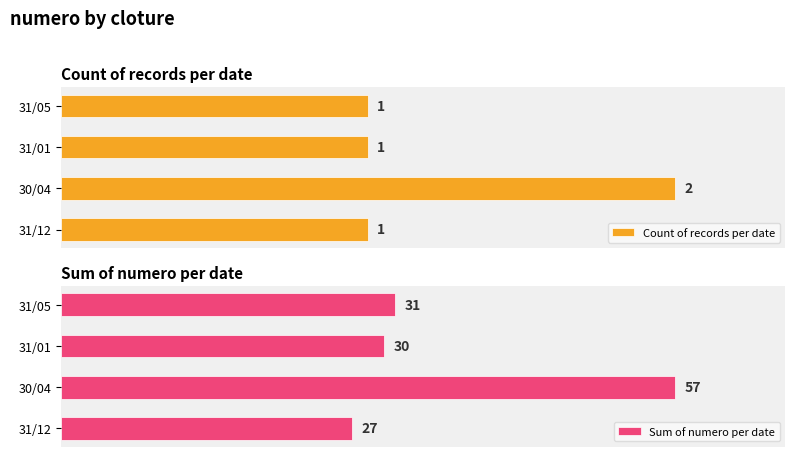

How many data points in Sum of numero per date are above 31?

1